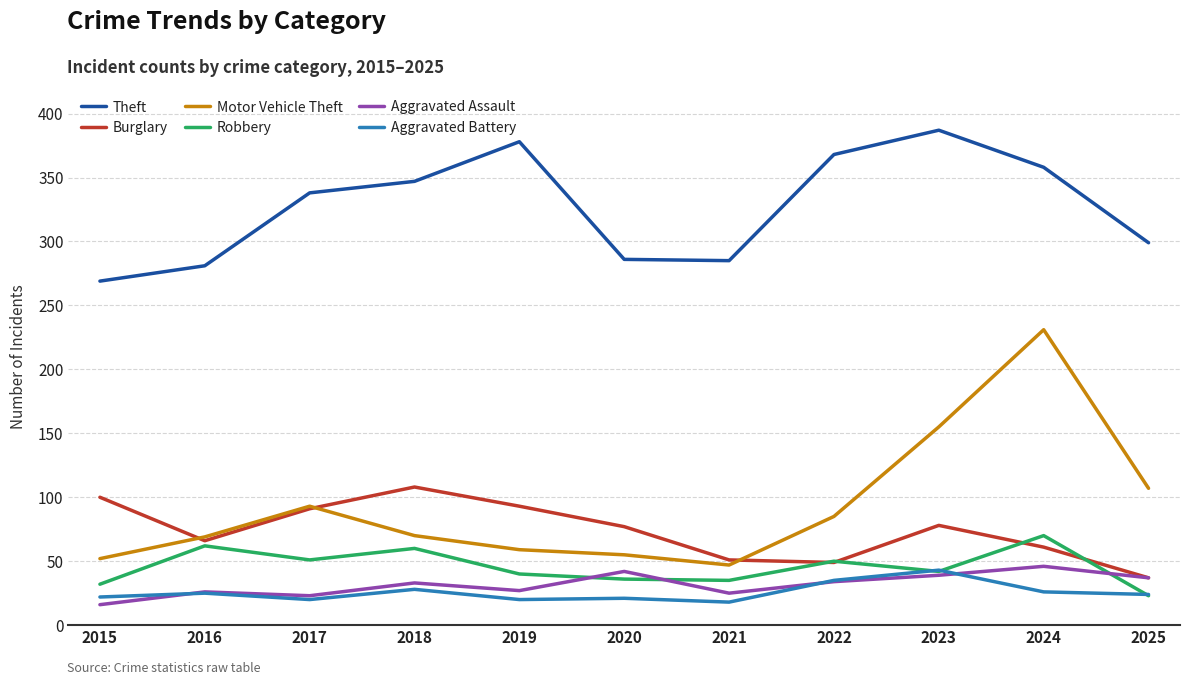

True or false: Robbery and Burglary intersect in this chart.

True